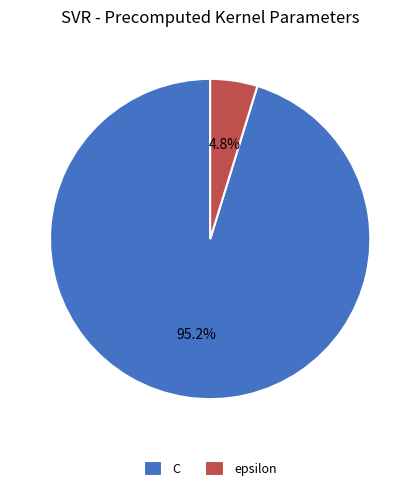

What percentage do epsilon and C together represent?

100.0%